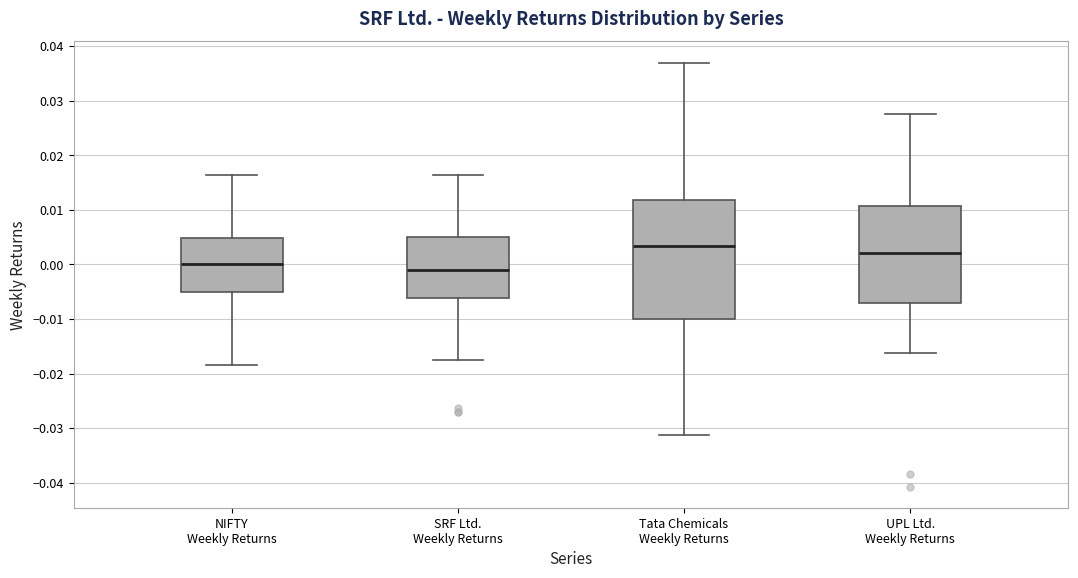

Where is the upper edge of the box for Tata Chemicals Weekly Returns on the y-axis? The values are not printed on the chart, so give them approximately, as read against the axis.

0.012